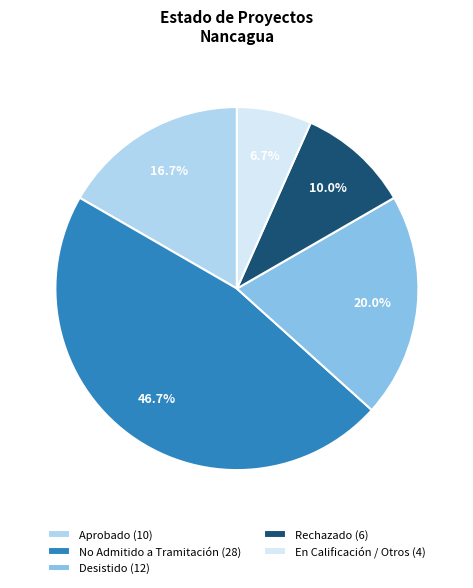

How many segments does this pie chart have?

5